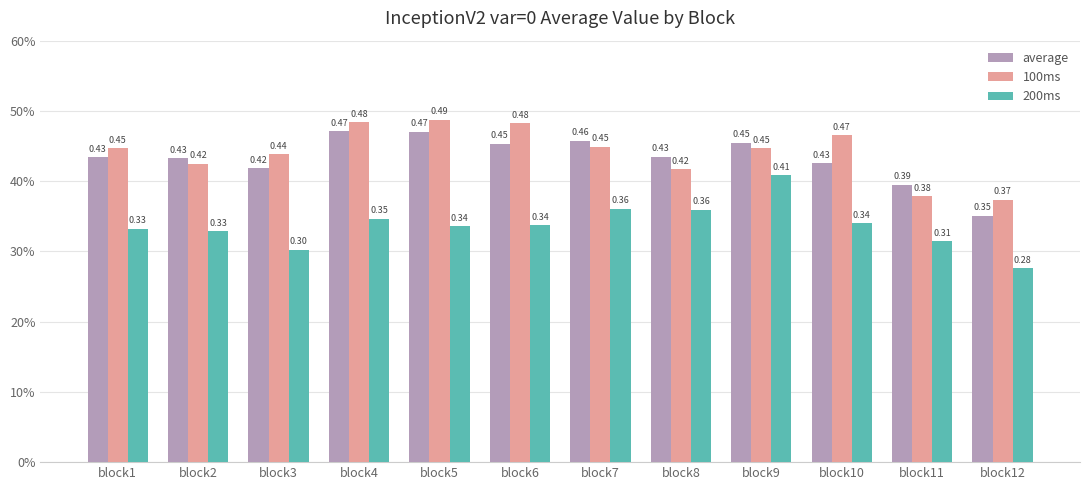

Are the bars grouped side by side (vs. stacked)?

Yes